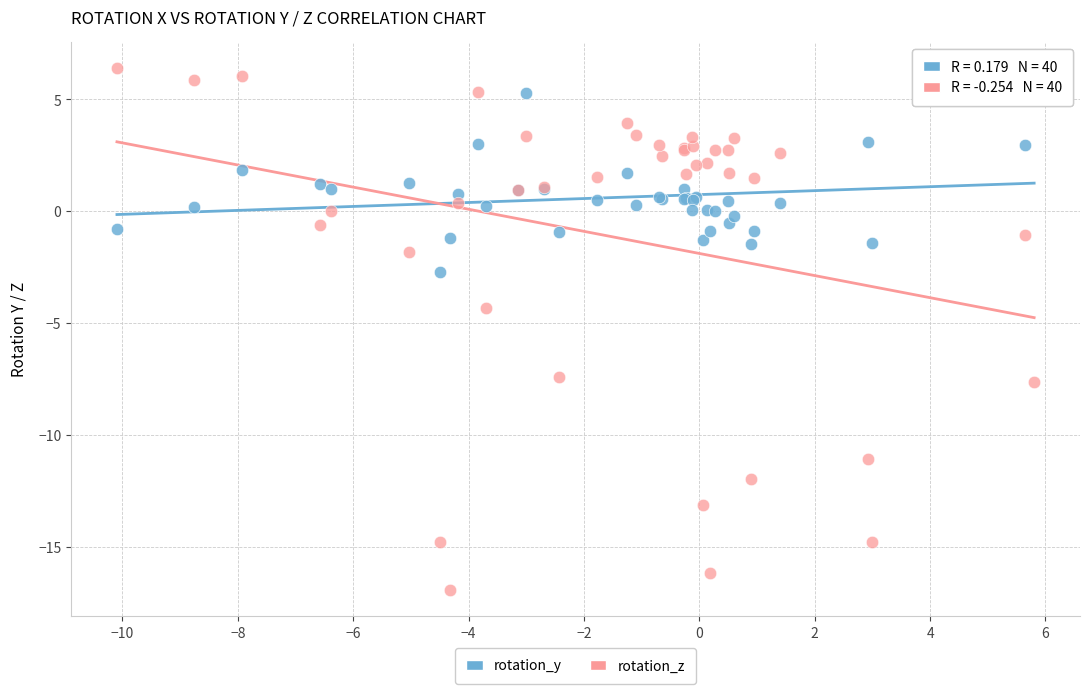

Which series reaches the minimum Y coordinate?

rotation_z